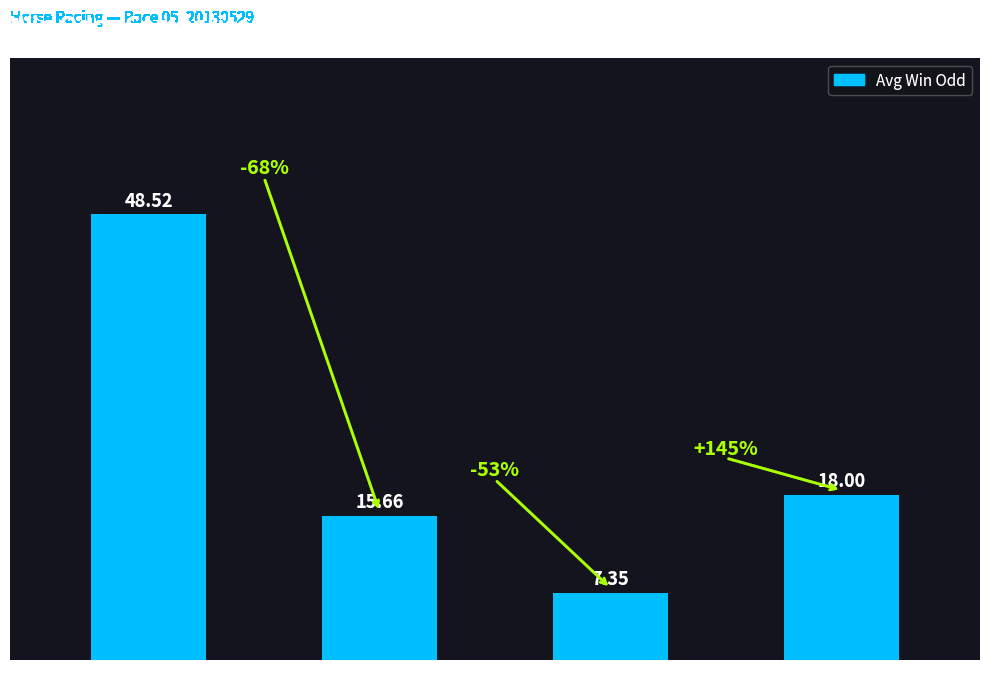

At which label is the value closest to 27?

Age 7